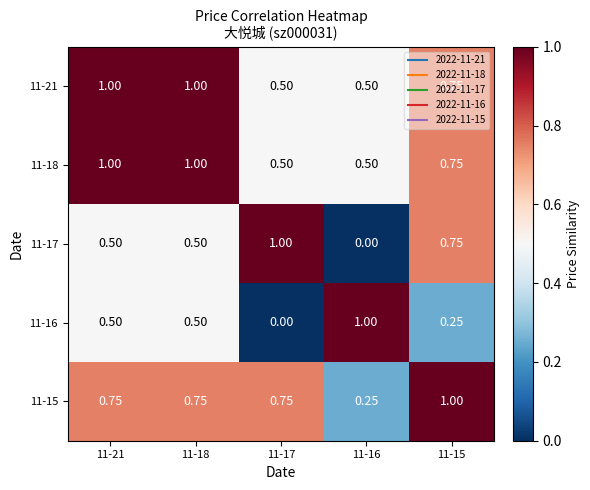

What is the total value across all series at 11-17?

2.8